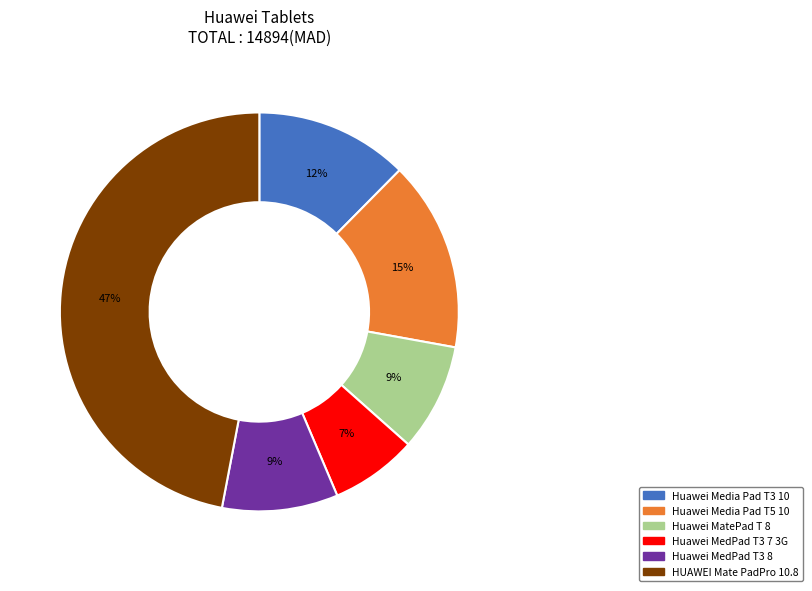

Does any single category account for the majority?

No